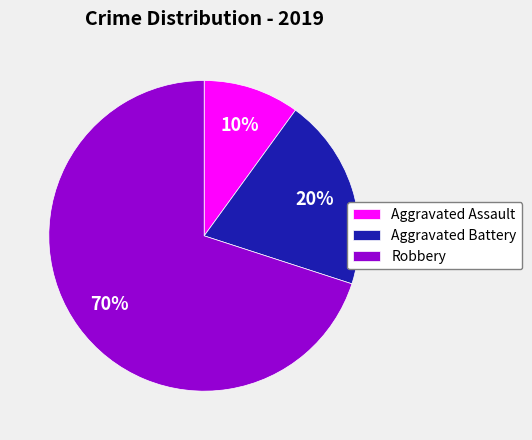

Does Aggravated Assault account for over 50% of the chart?

No